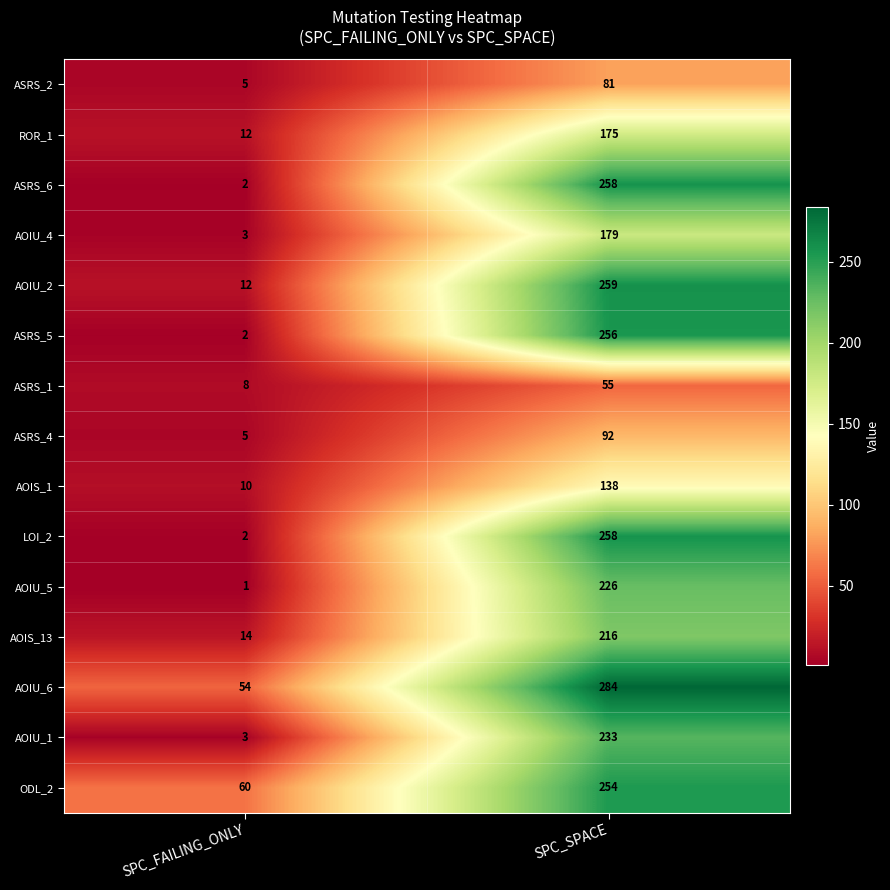

What is the approximate value of AOIU_2 at SPC_FAILING_ONLY?

12